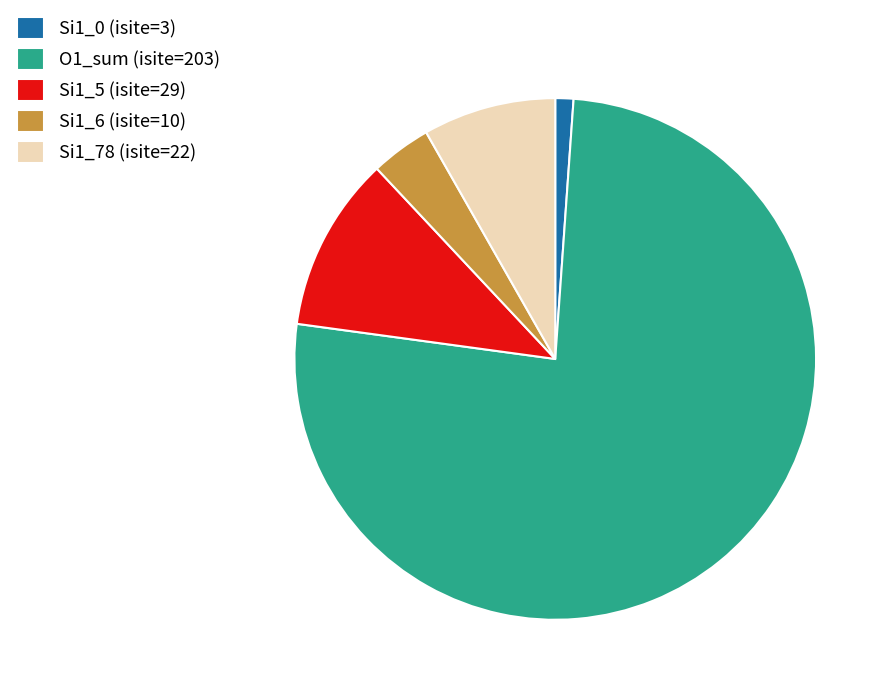

Count the number of slices in the pie.

5